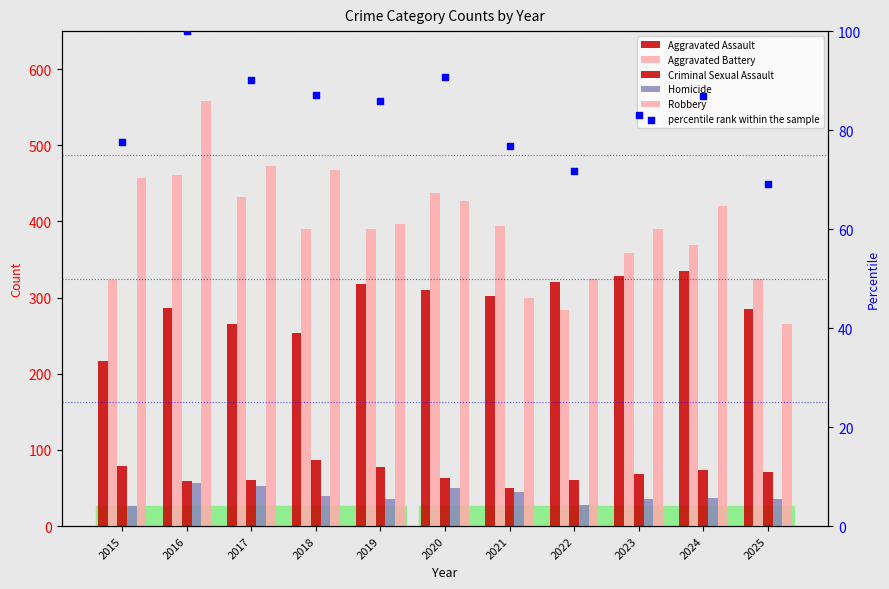

Which series reaches the maximum Y coordinate?

Robbery